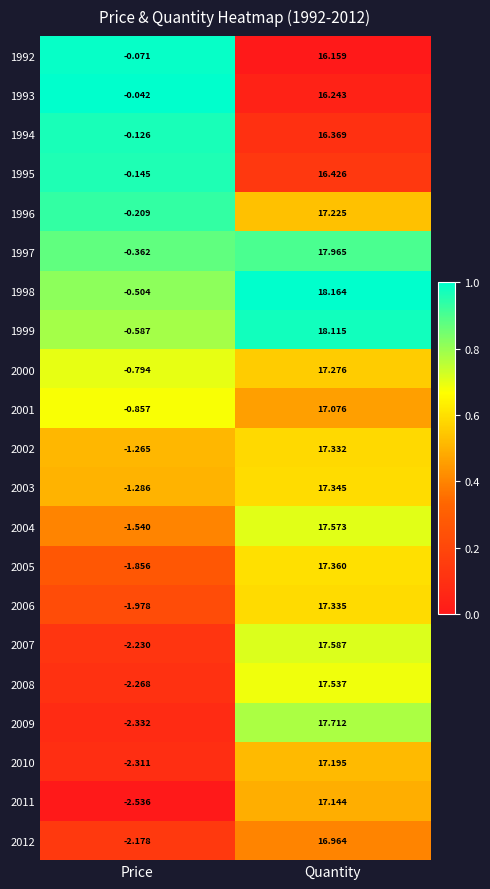

At which category does the chart reach its peak across all series?

Quantity